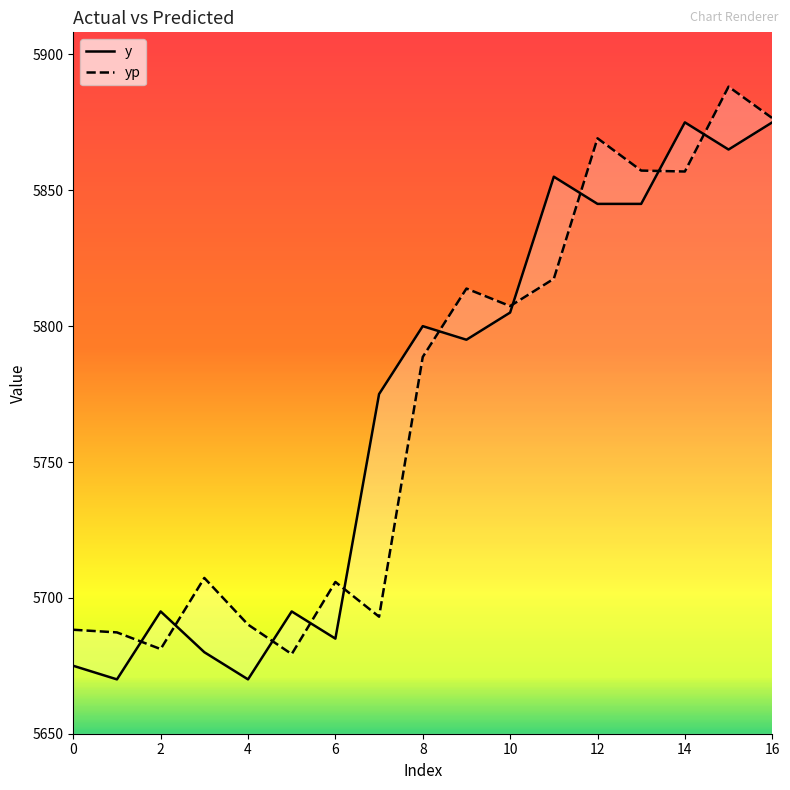

What is the difference between the second highest and second lowest values in the yp series?

195.4